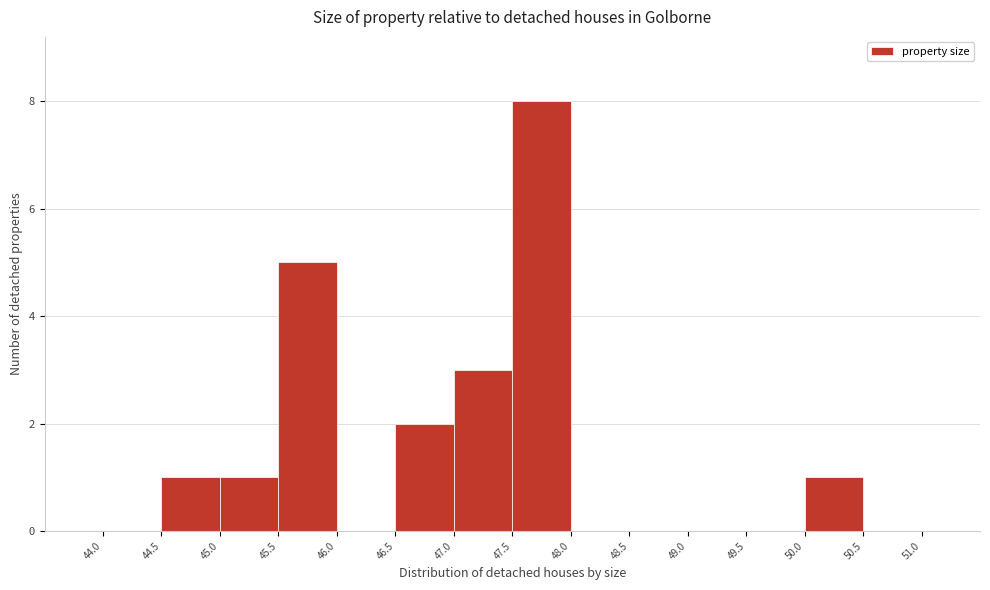

Over which range of the x-axis is the bar tallest?

47.5 to 48.0